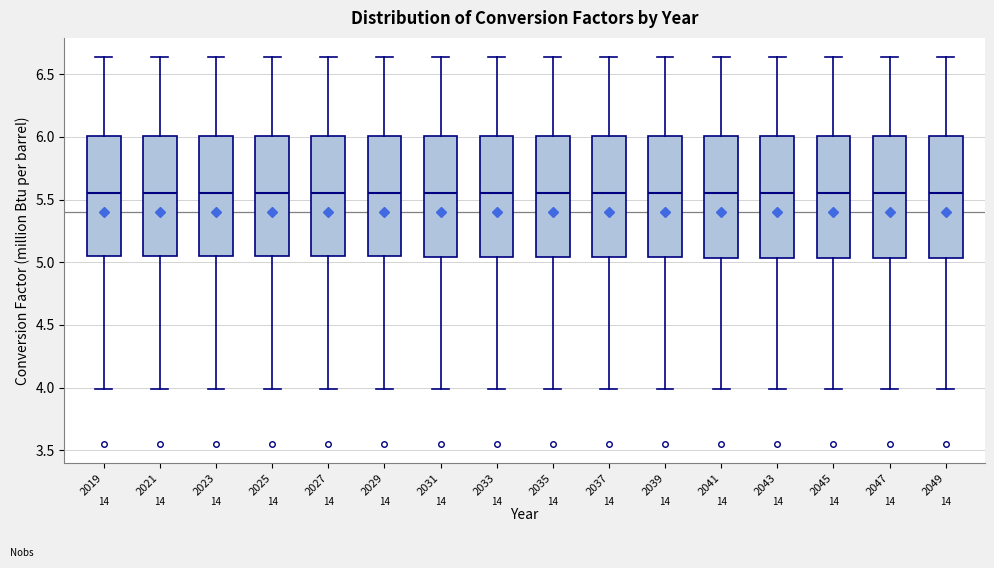

Where is the upper edge of the box at x = 2023 on the y-axis? The values are not printed on the chart, so give them approximately, as read against the axis.

6.00